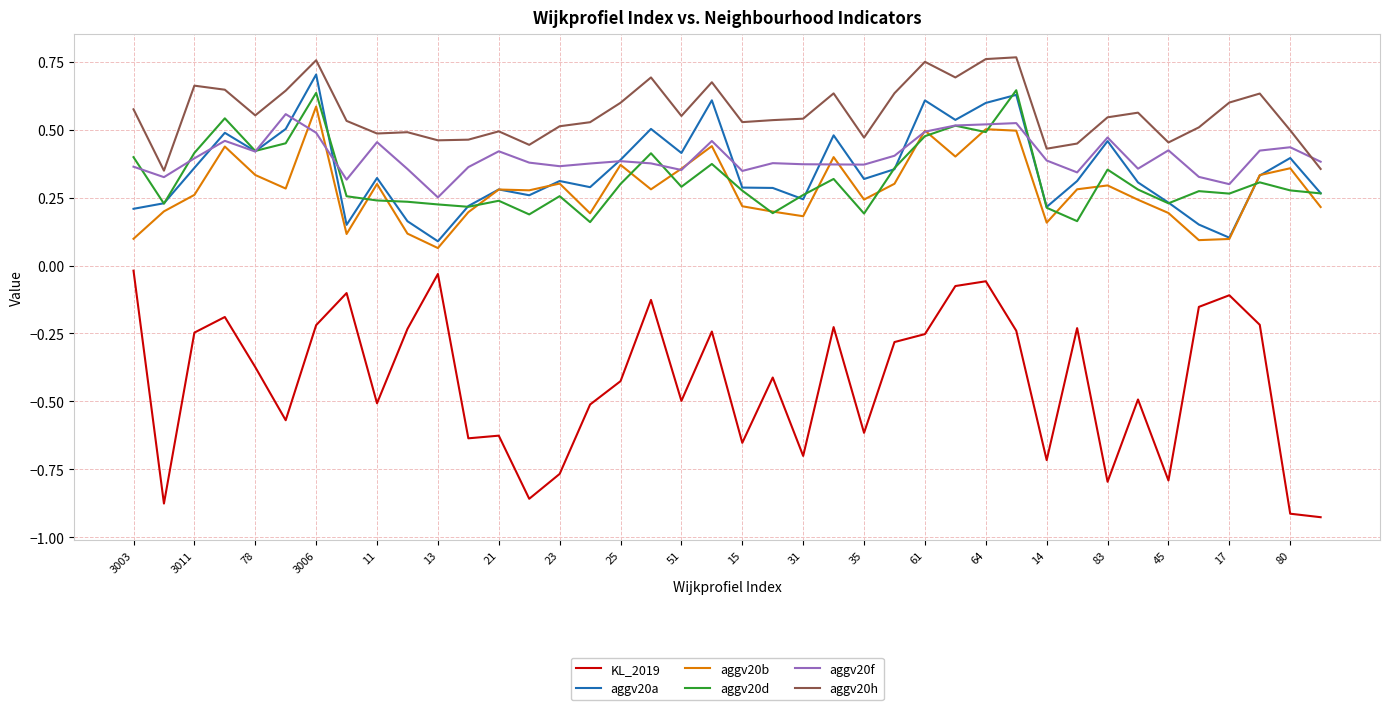

How many distinct data groups are displayed?

6